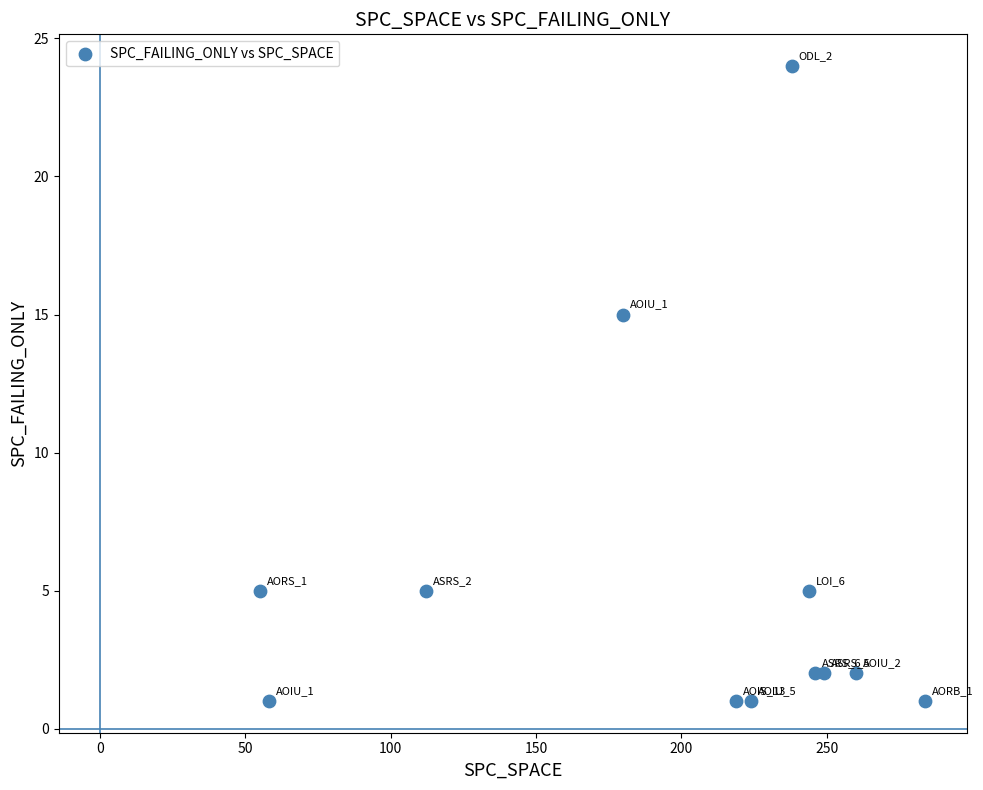

What Y value in the scatter plot is closest to 12?

15